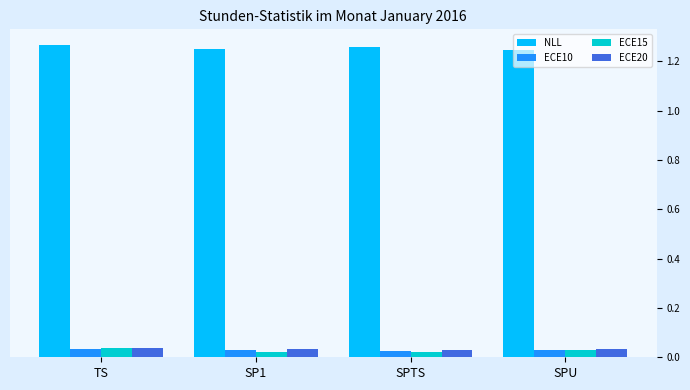

What position from the left is SPTS?

3